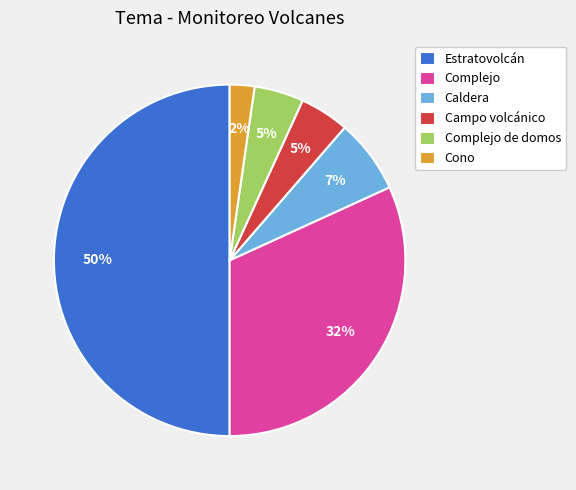

How many slices are in this pie chart?

6